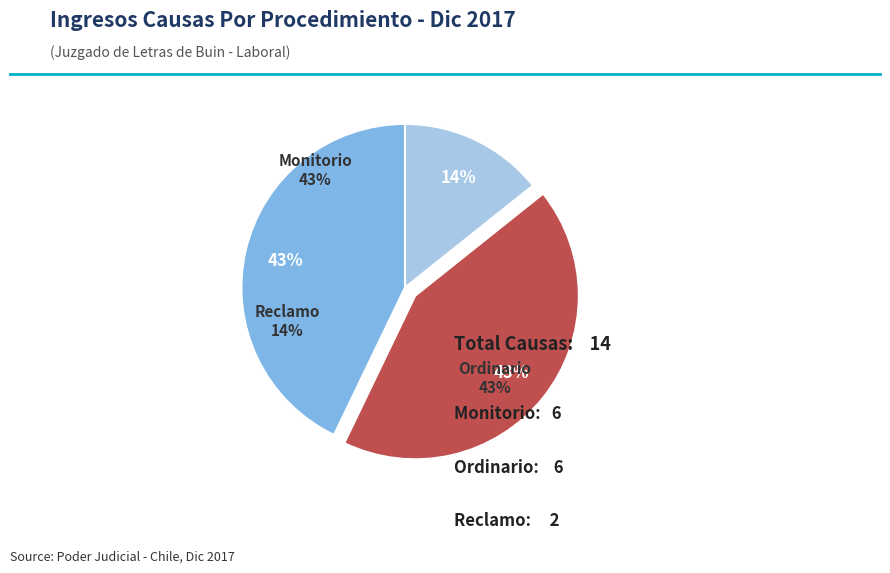

To the nearest percent, what is the combined percentage of Monitorio and Ordinario?

86%